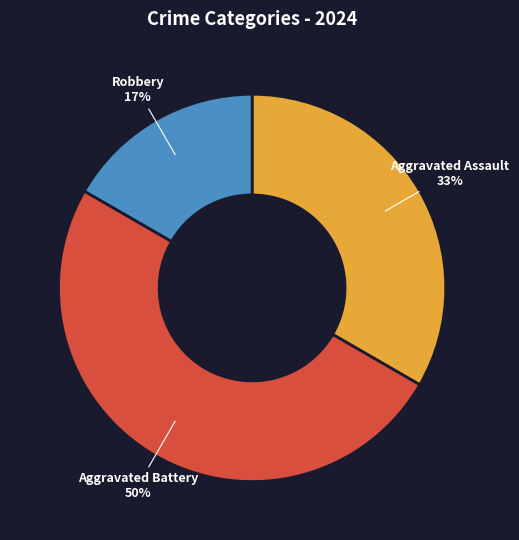

To the nearest percent, what is the difference between the largest and smallest slice percentages?

33%